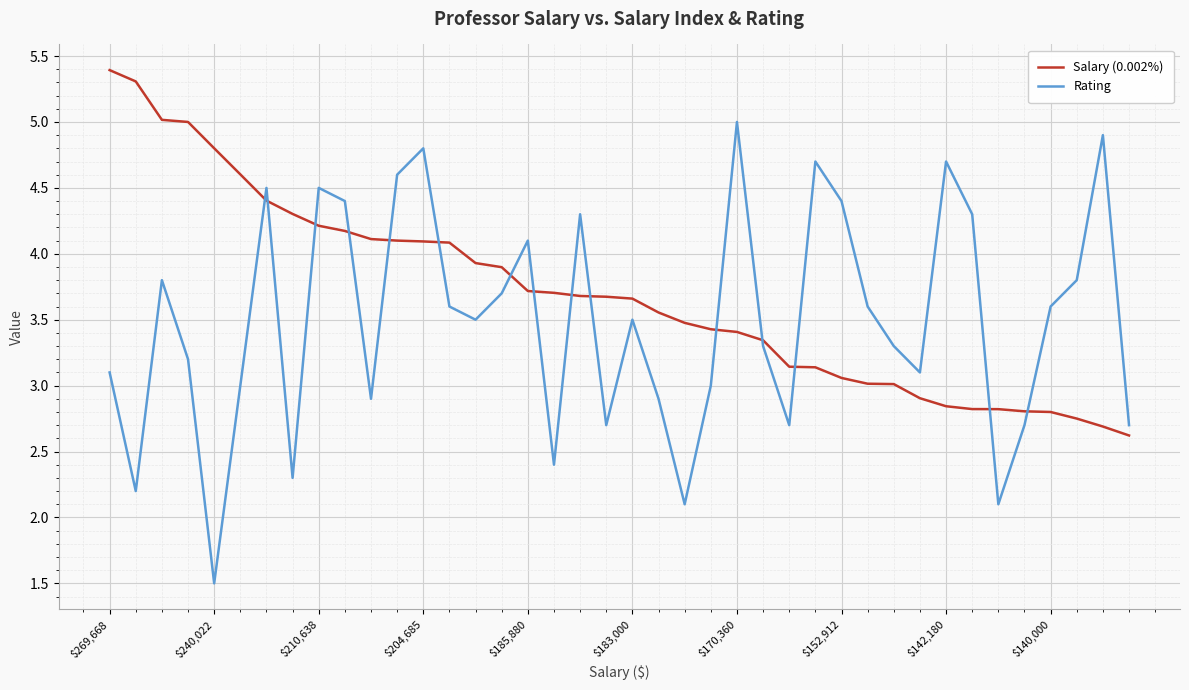

Which series has the largest total across all categories?

Salary (0.002%)